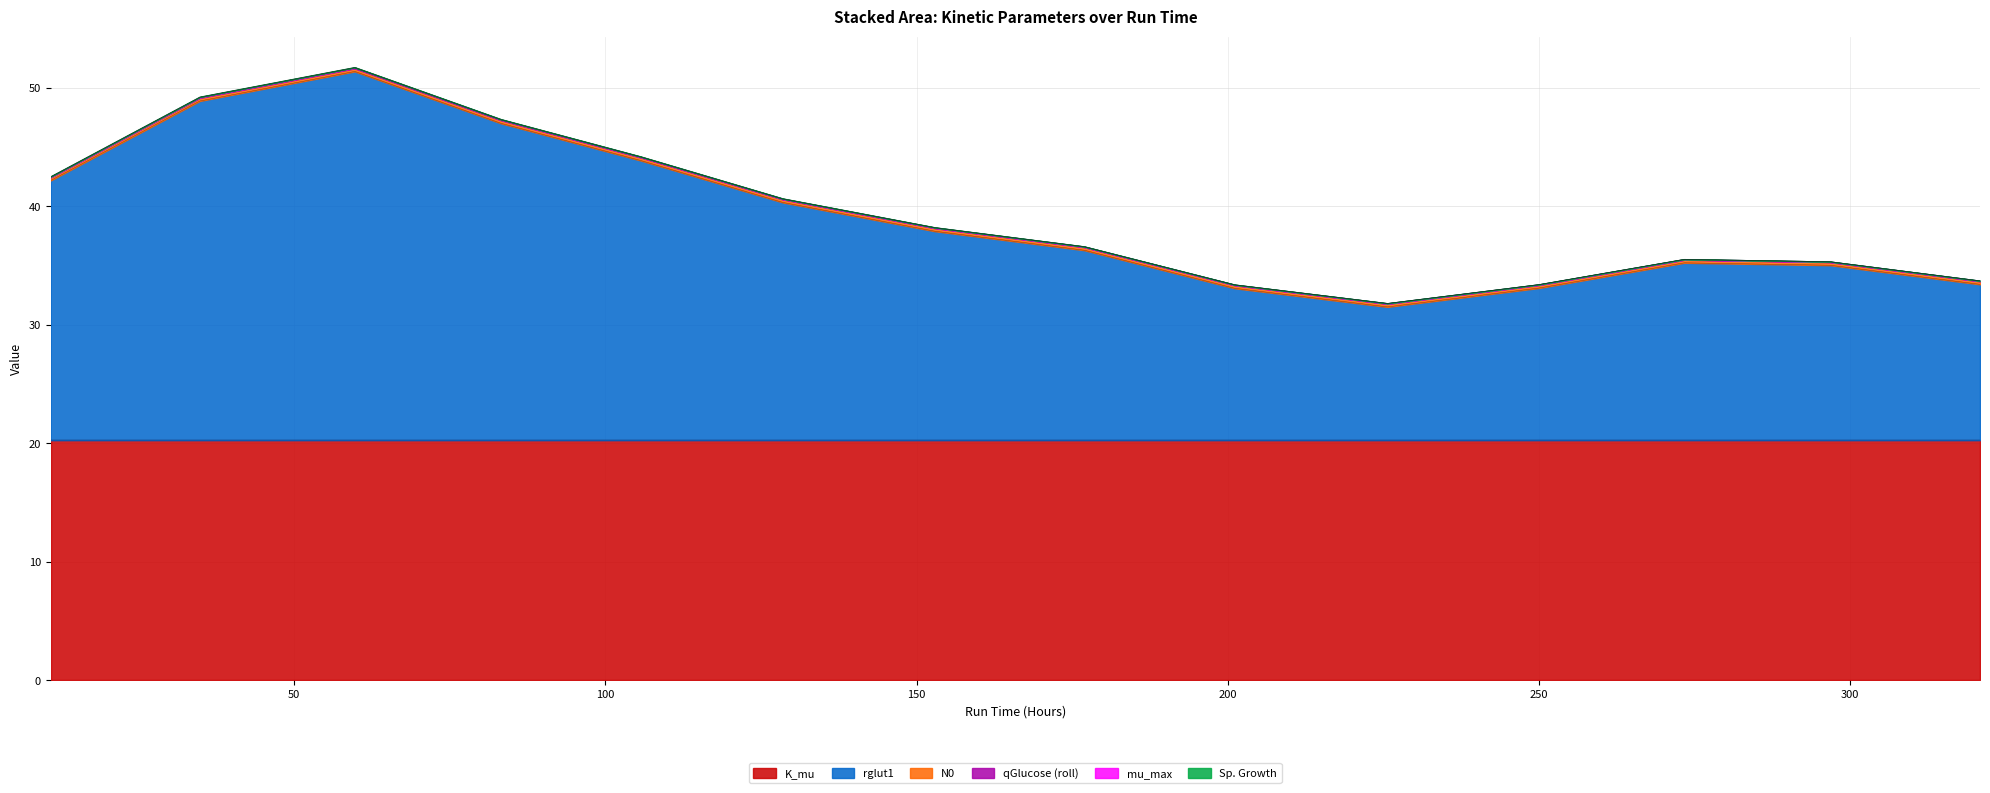

Where do qGlucose_roll and mu_max first cross each other?

152.9083333332965 and 176.9249999999302